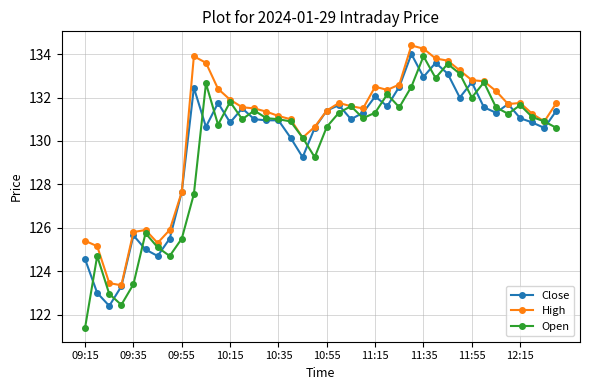

What is the minimum value for Open?

121.4